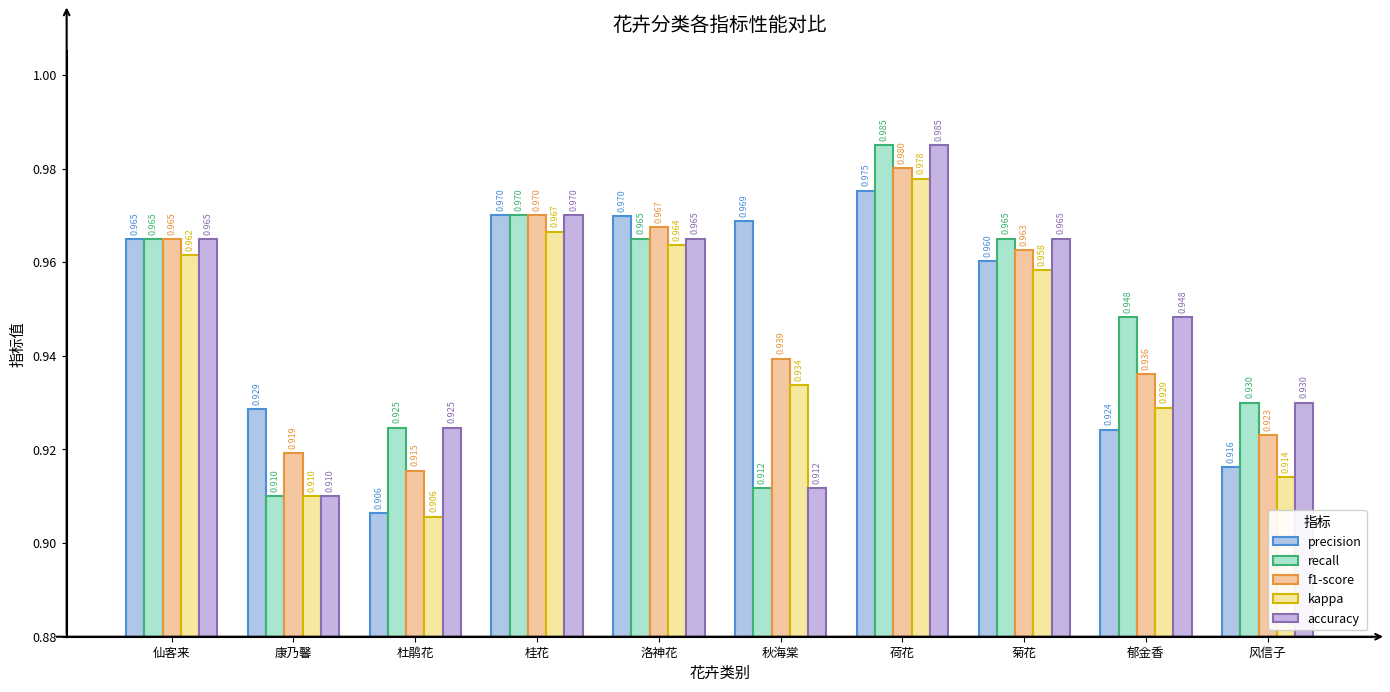

Which series has the largest range (max minus min)?

recall